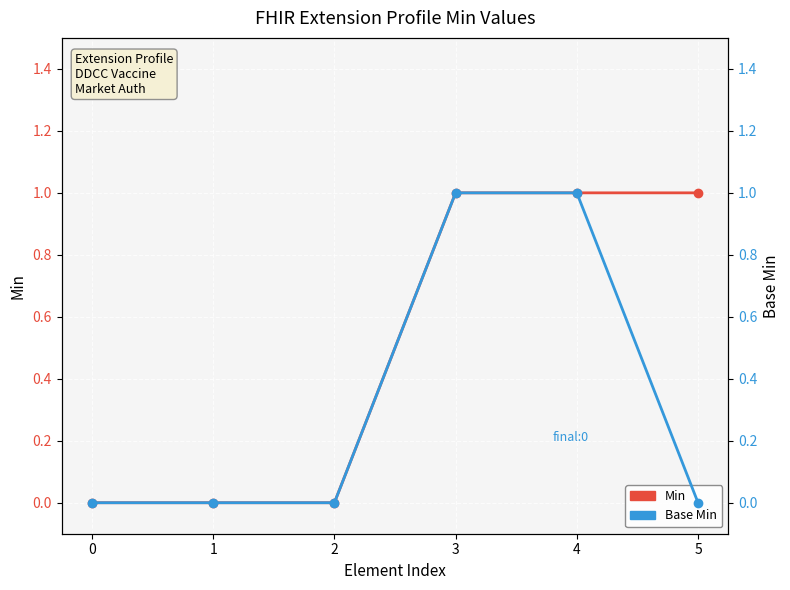

How many Base Min values are between 0 and 1?

6